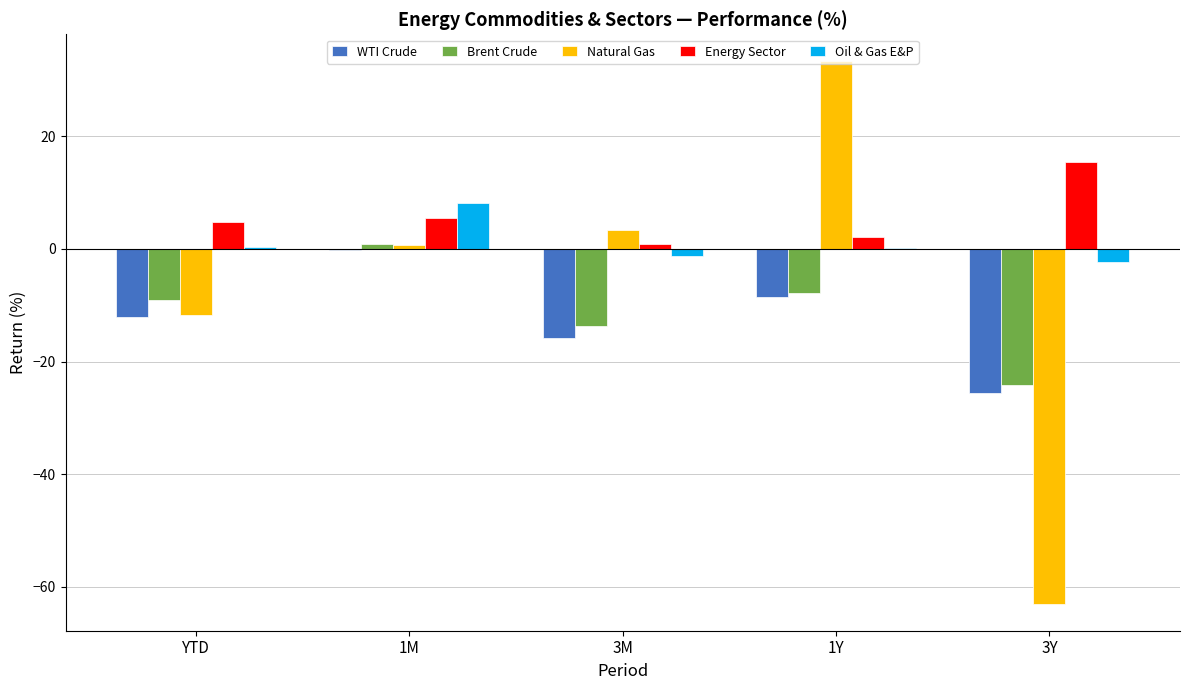

Is the value of Oil & Gas E&P at 1M greater than the value of Energy Sector at 3Y?

No